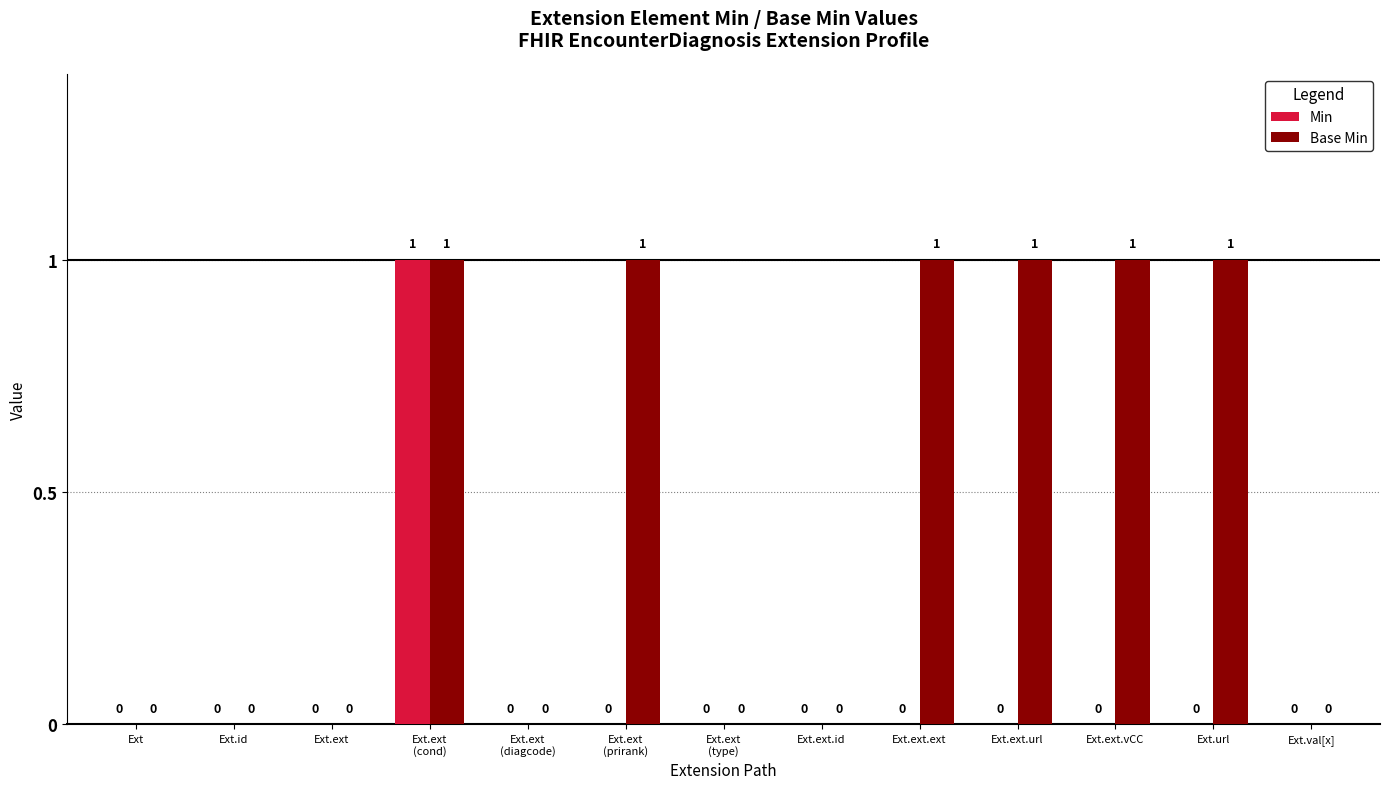

The value of Min at Ext.ext.ext is 0. True or false?

True